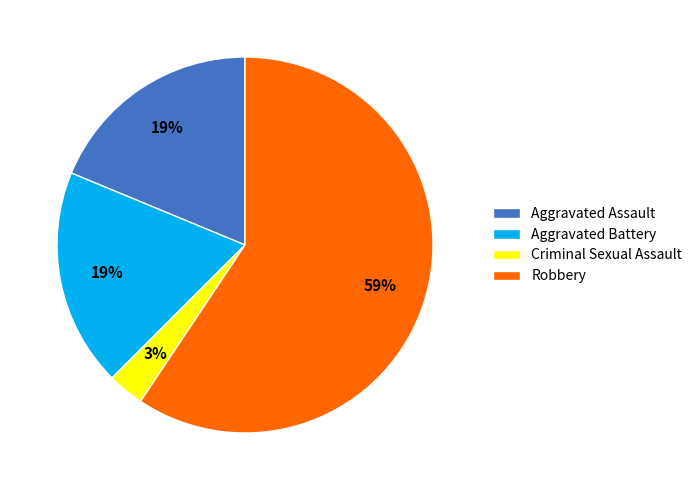

Is the sum of Criminal Sexual Assault and Robbery greater than half?

Yes